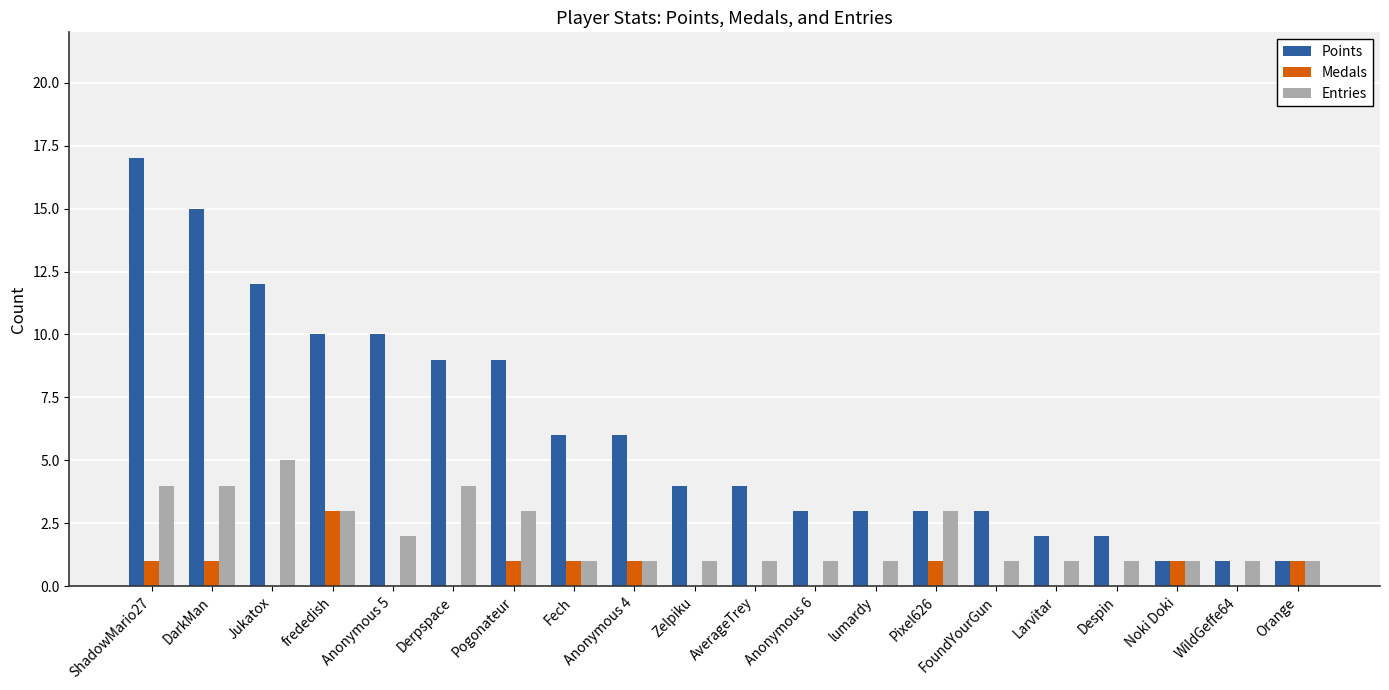

How many groups of bars are there?

20